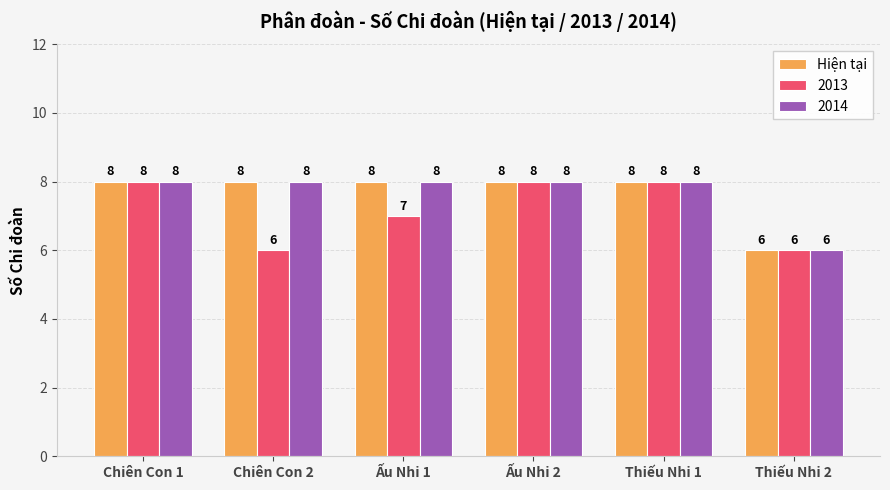

Read the 2013 value at Chiên Con 2.

6